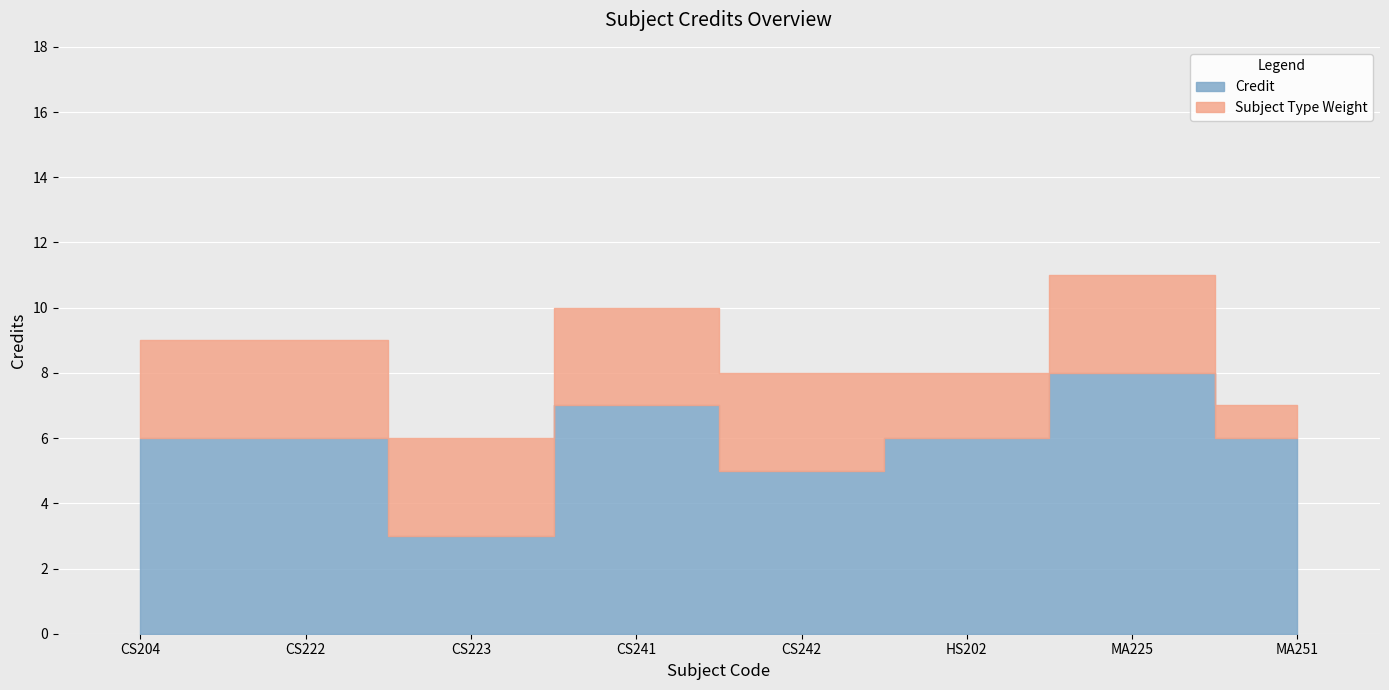

What is the average value of the Credit series?

6